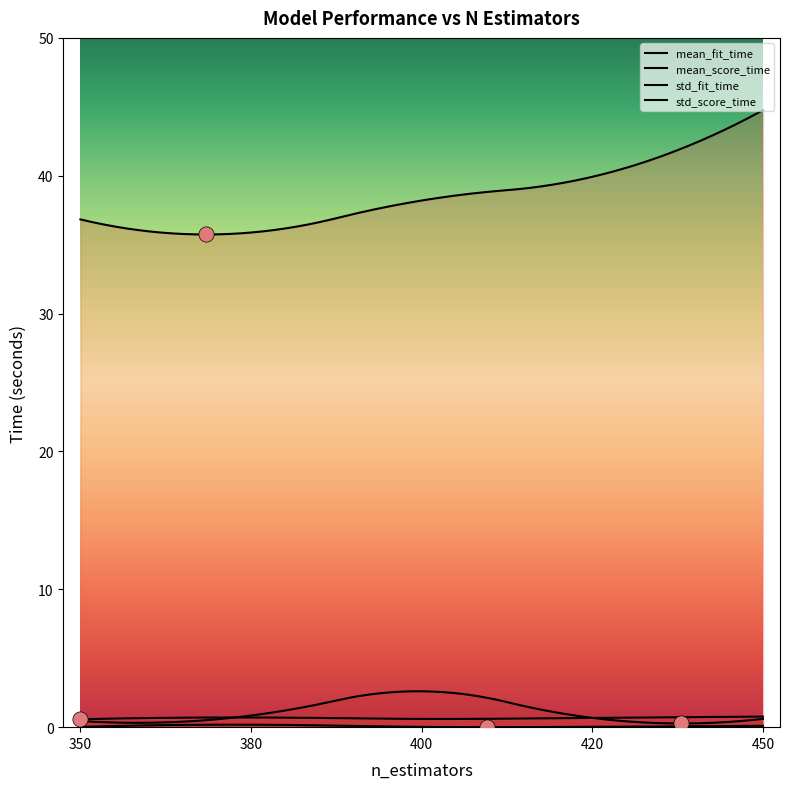

What is the total value across all series at 400?

41.4